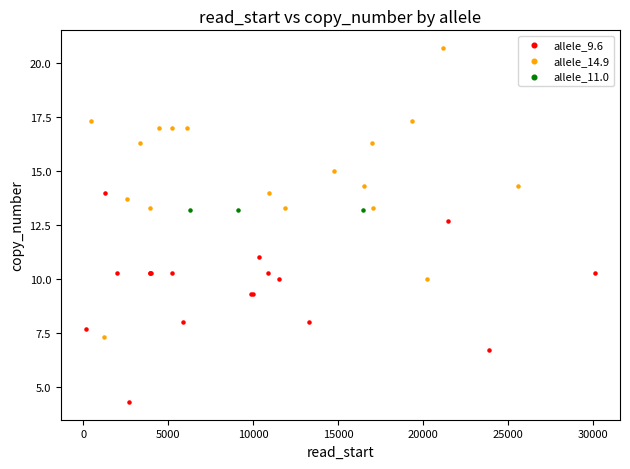

Which series reaches the maximum Y coordinate?

allele_14.9